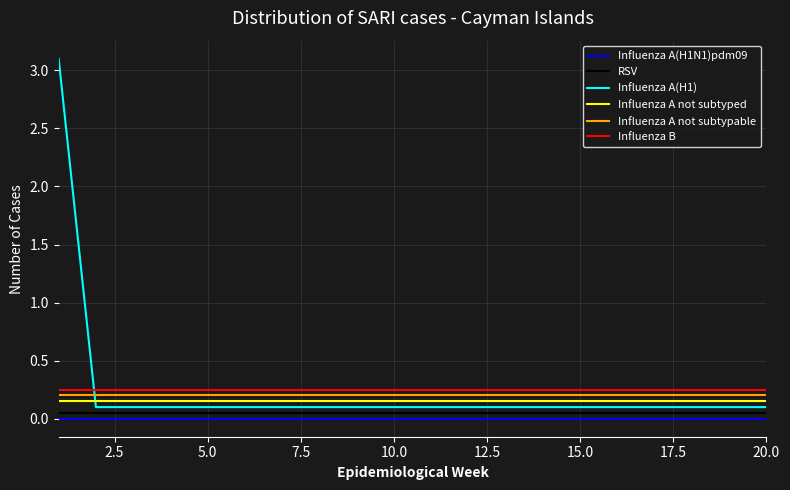

What is the difference between the maximum and minimum values in the Influenza A(H1) series?

3.0